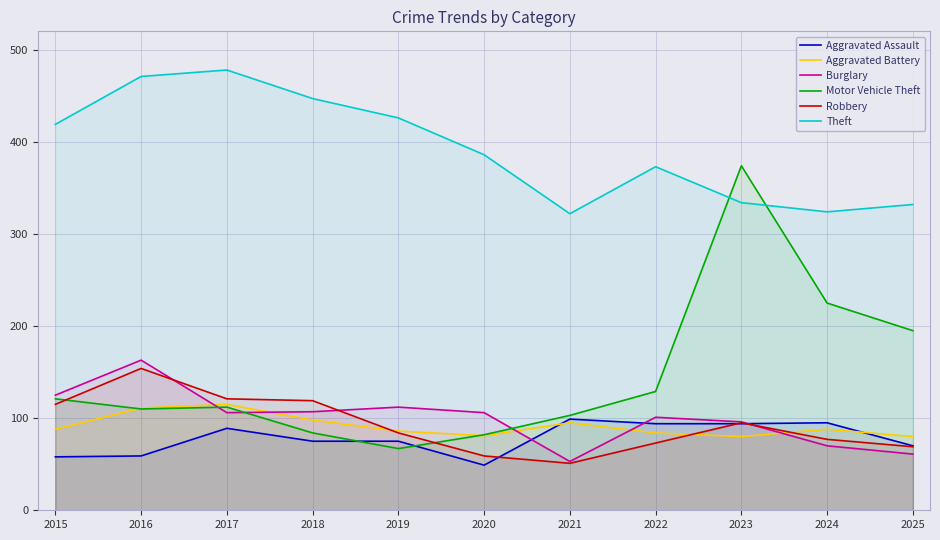

Rank the series at 2025 from highest to lowest value.

Theft, Motor Vehicle Theft, Aggravated Battery, Aggravated Assault, Robbery, Burglary